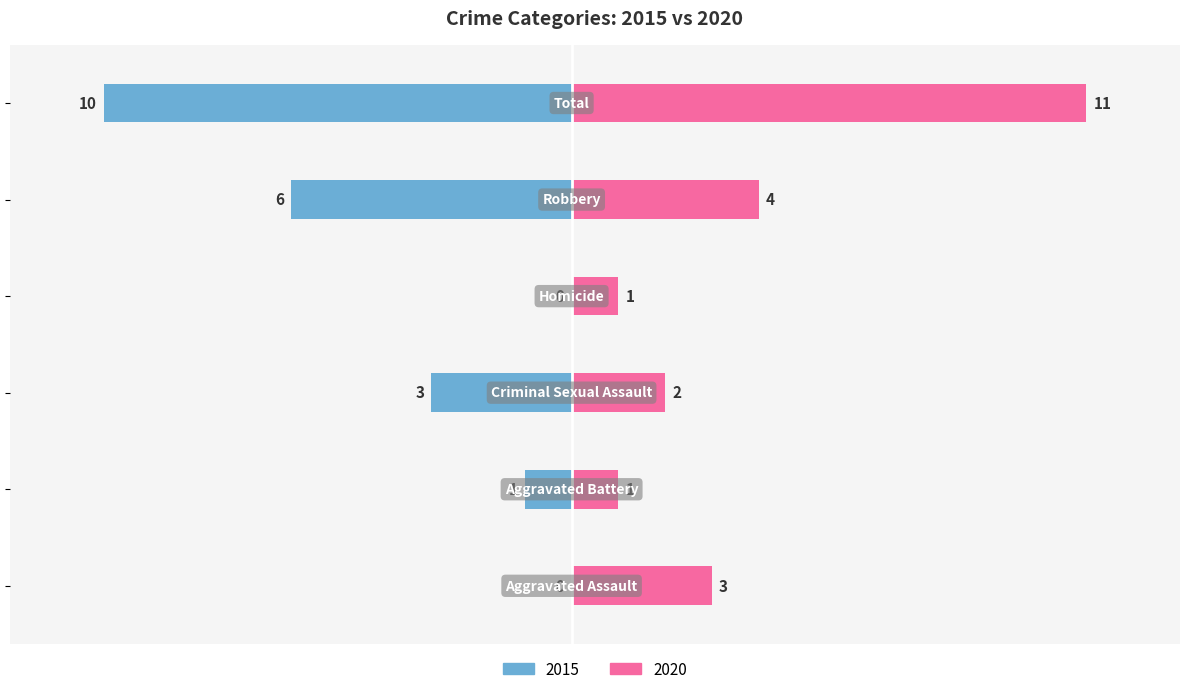

Which series has the largest total across all categories?

2020